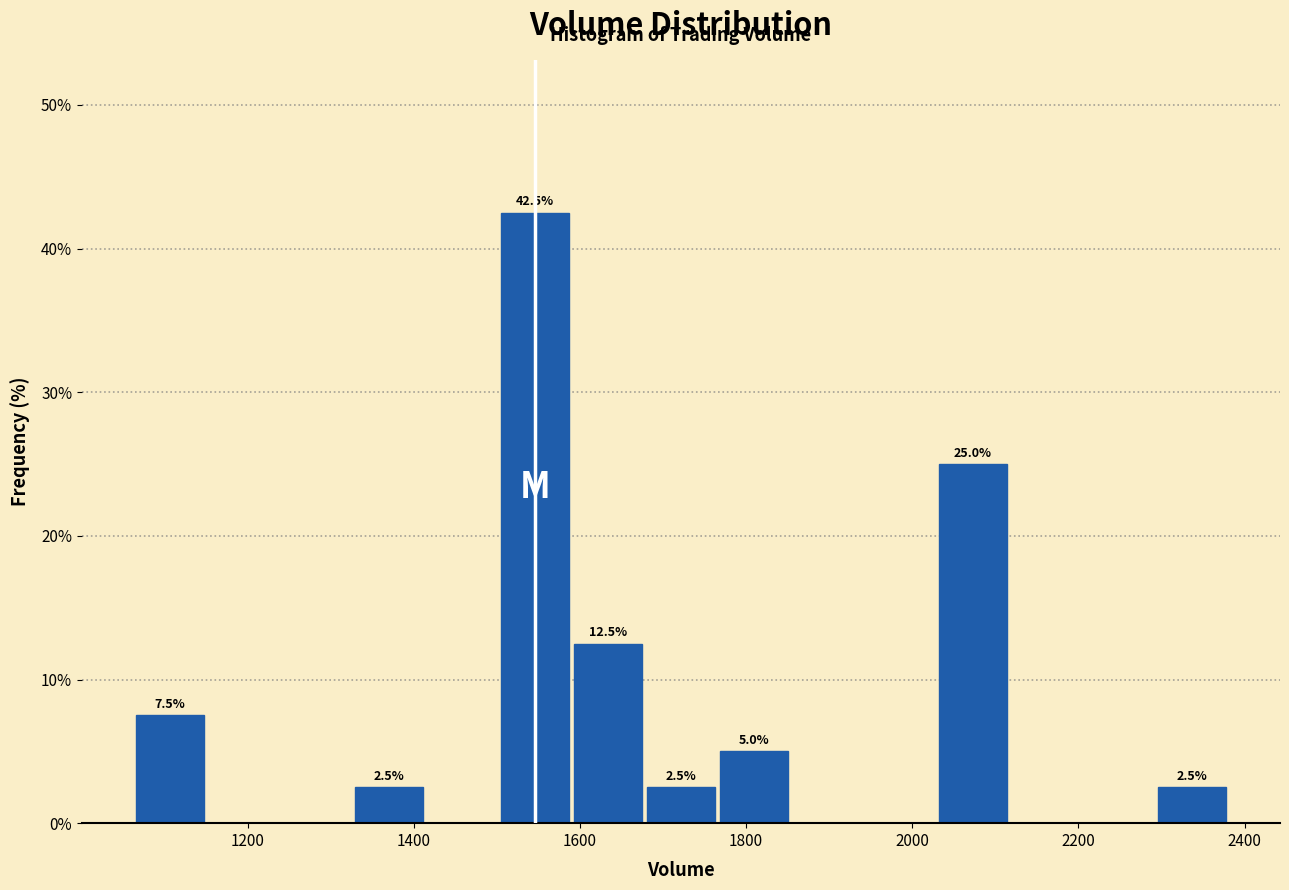

Over which range of the x-axis is the bar tallest?

1500 to 1580